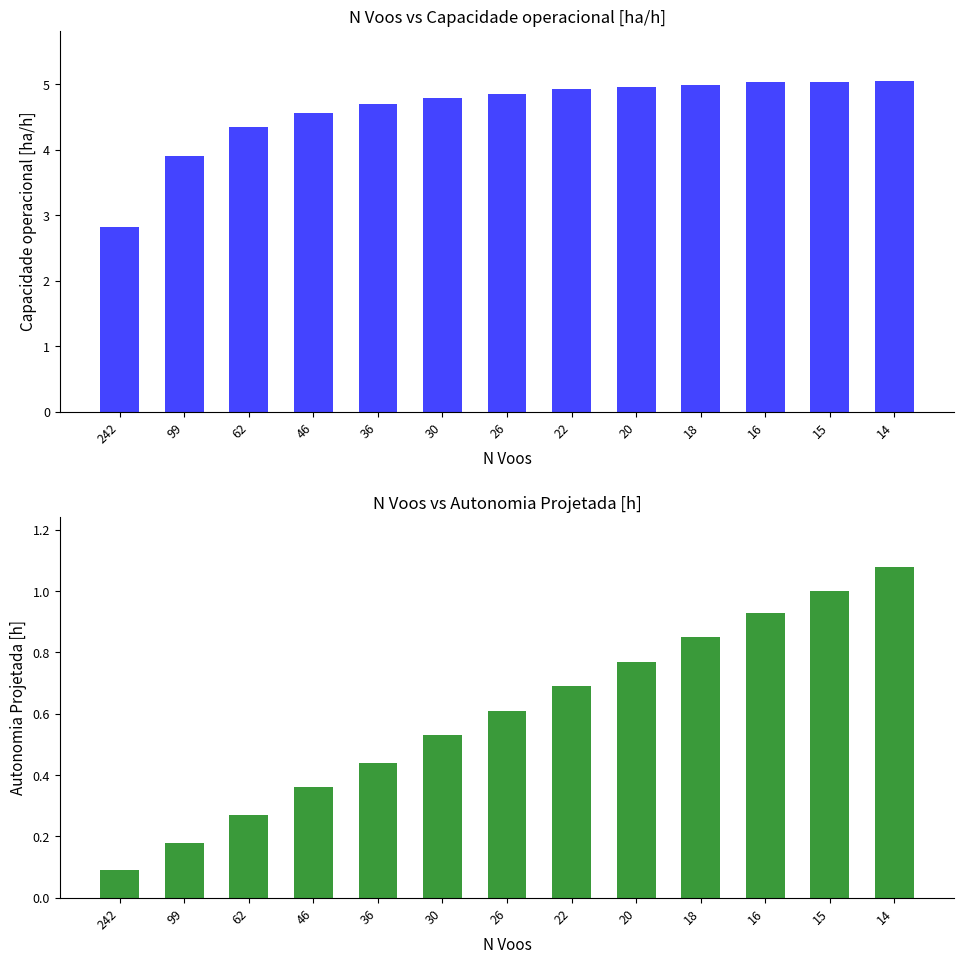

The value of Capacidade operacional [ha/h] at 15 is 8.6. True or false?

False